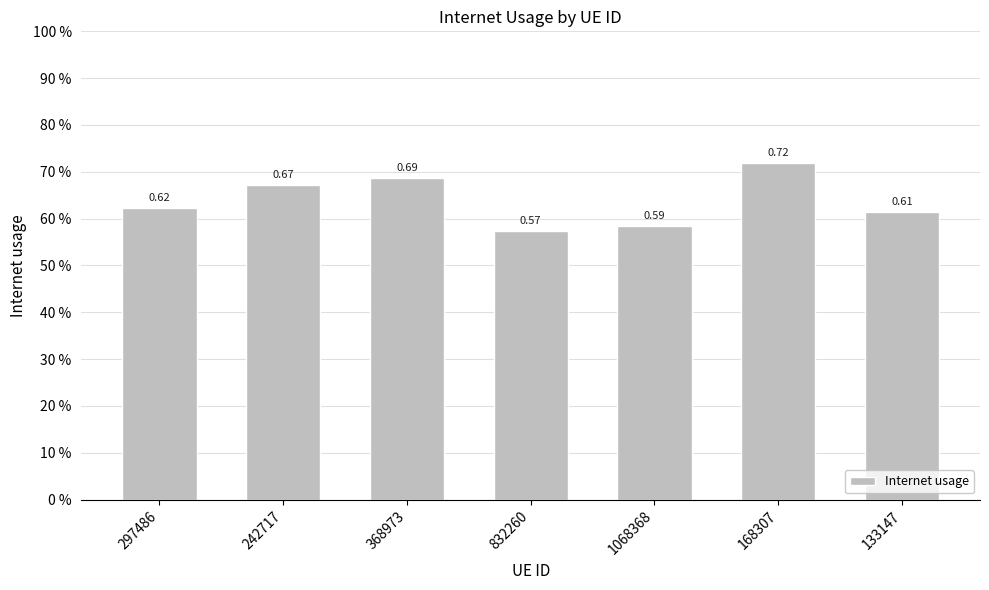

Reading right to left, transcribe all the data shown in this chart.

0.6	0.7	0.6	0.6	0.7	0.7	0.6